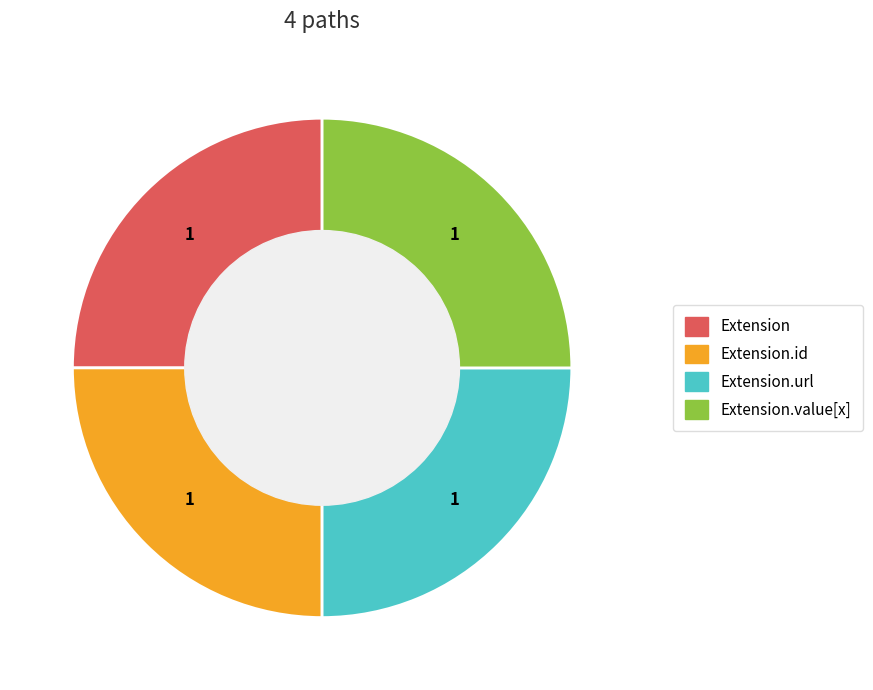

Does any single category account for the majority?

No